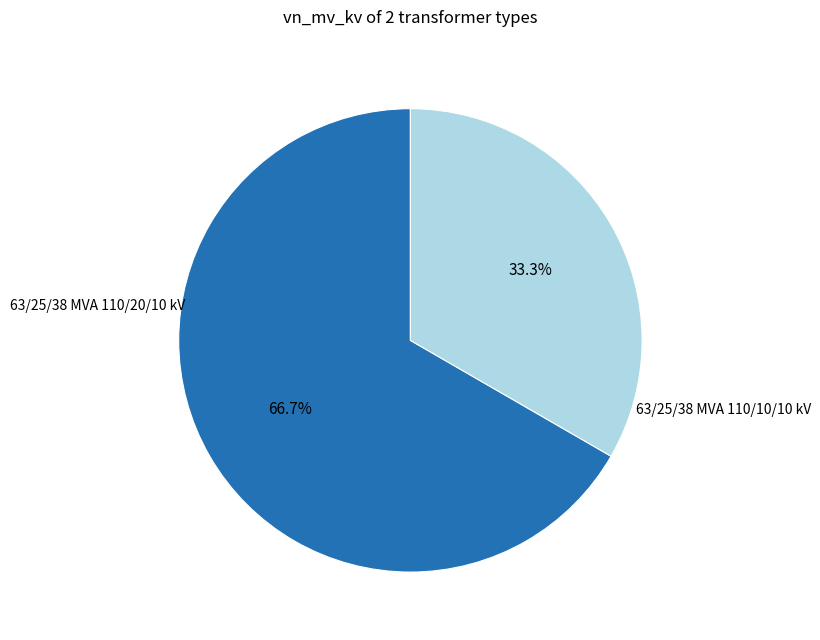

Is there any slice that represents more than half of the pie?

Yes